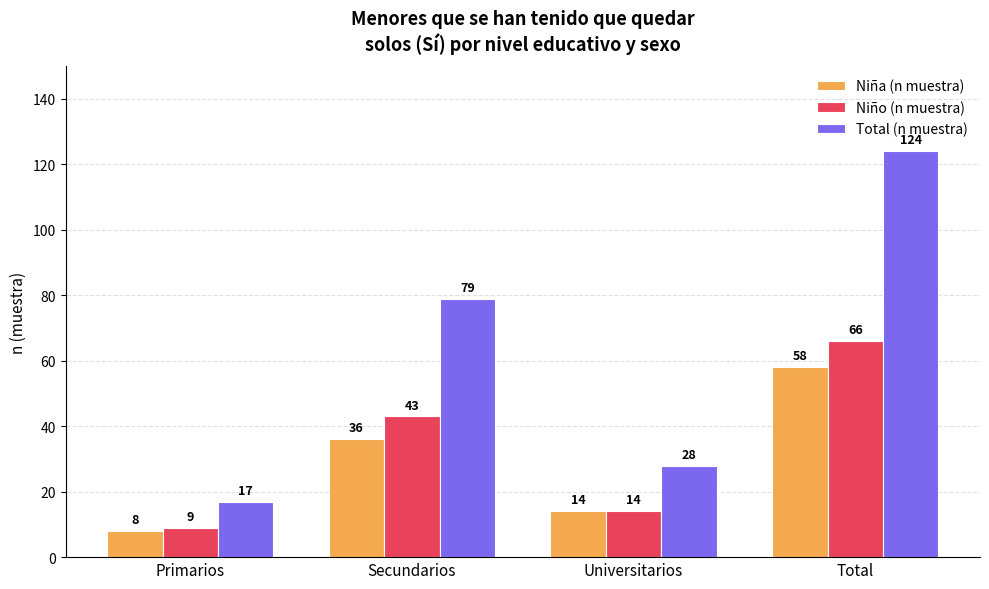

At how many categories does at least one series exceed 52?

2